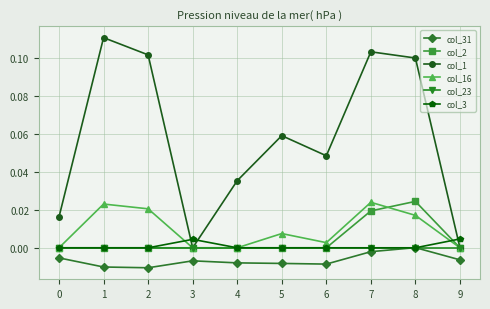

How many lines are shown in the chart?

6